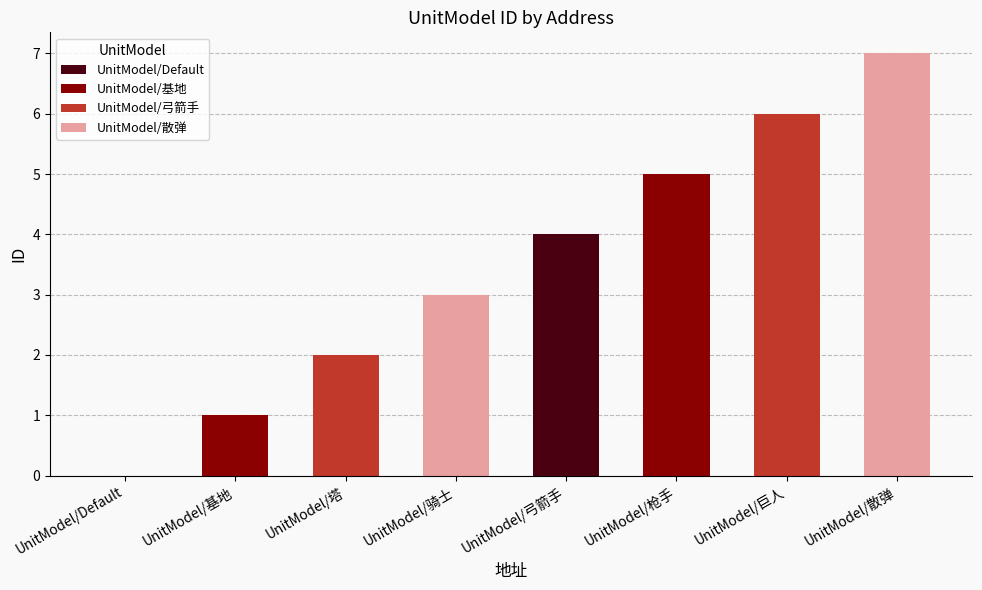

Reading left to right, transcribe all the data shown in this chart.

0	1	2	3	4	5	6	7